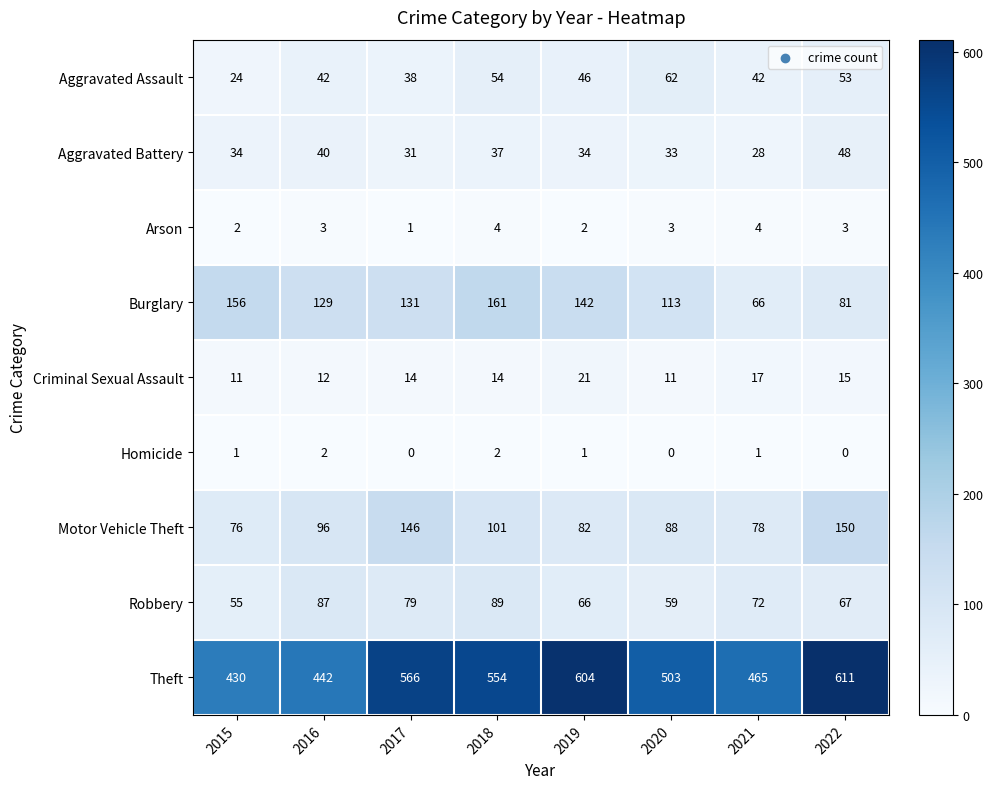

What value does the Criminal Sexual Assault series have at 2020, to the nearest 10?

10